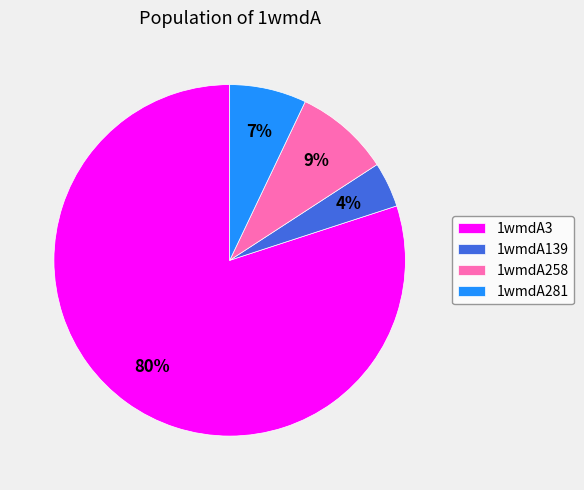

To the nearest percent, what portion does 1wmdA258 represent?

9%